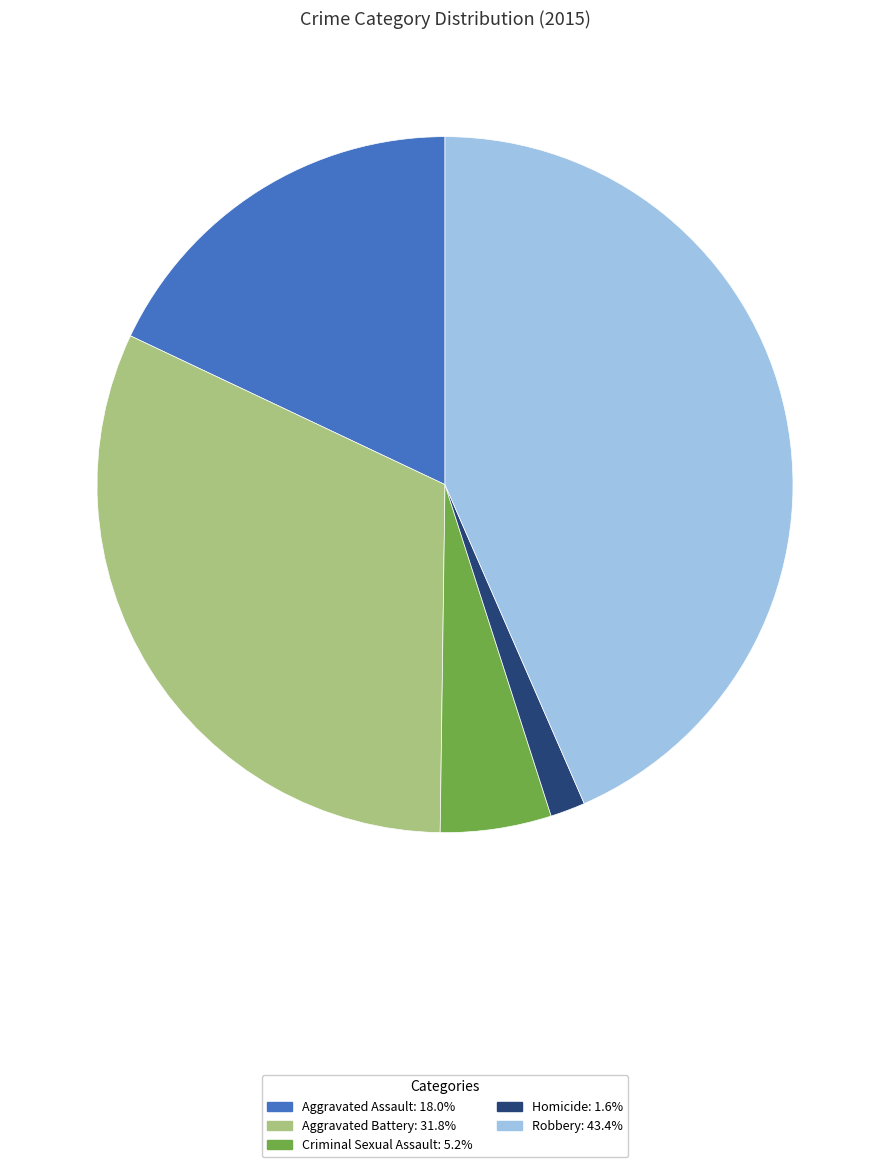

How many segments does this pie chart have?

5